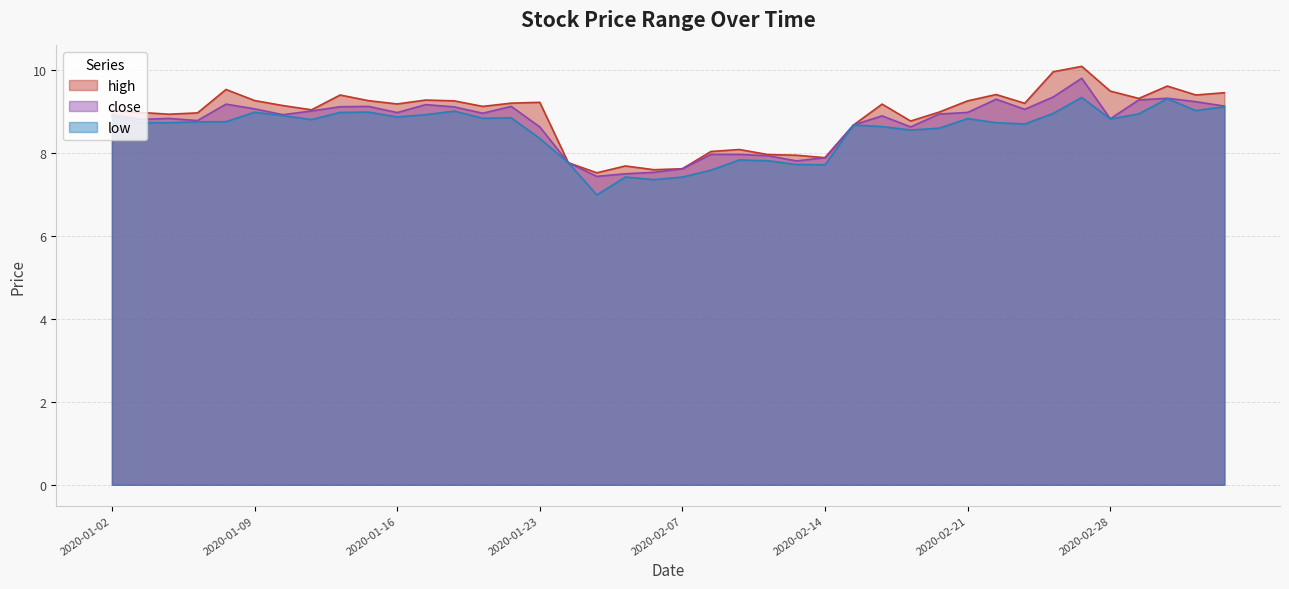

How many lines are shown in the chart?

3